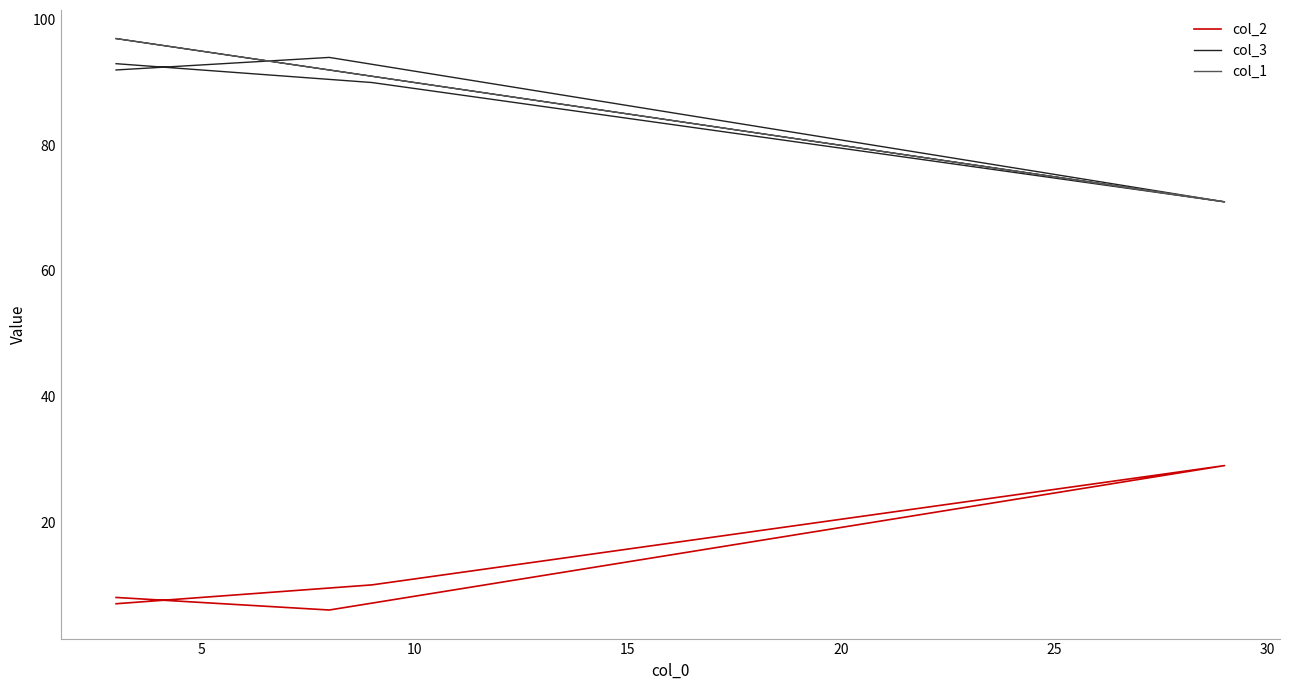

Which series has the largest total across all categories?

col_1